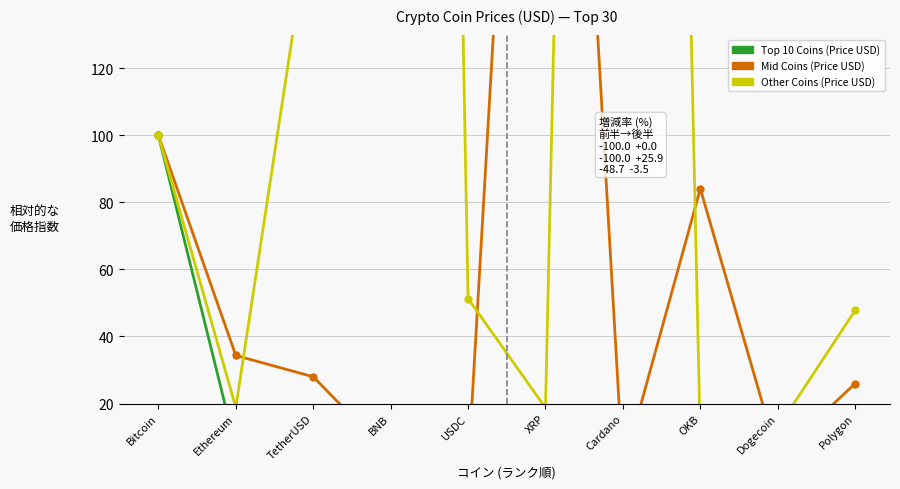

What is the difference between the maximum and minimum values in the Mid Coins (Price USD) series?

398.0